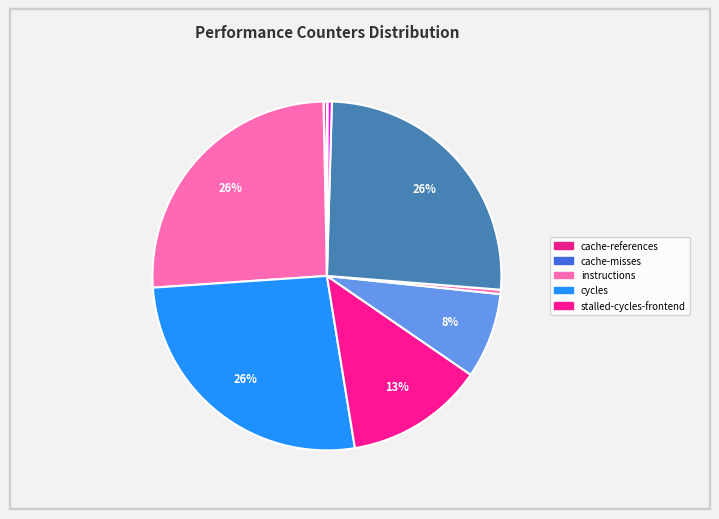

Which category has the biggest portion of the pie?

cycles